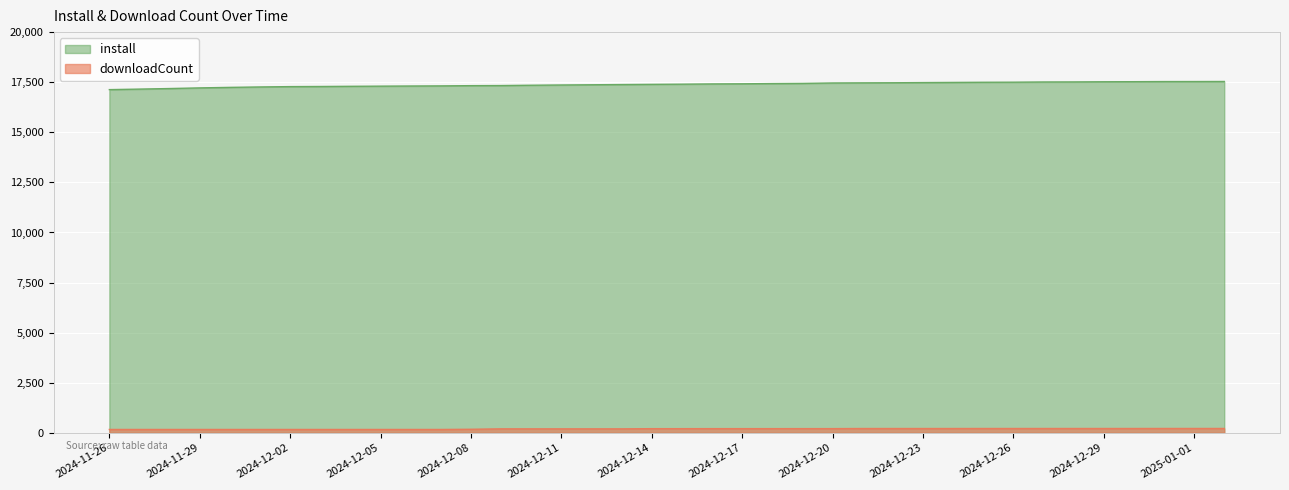

How many values in the install series exceed 17402?

18